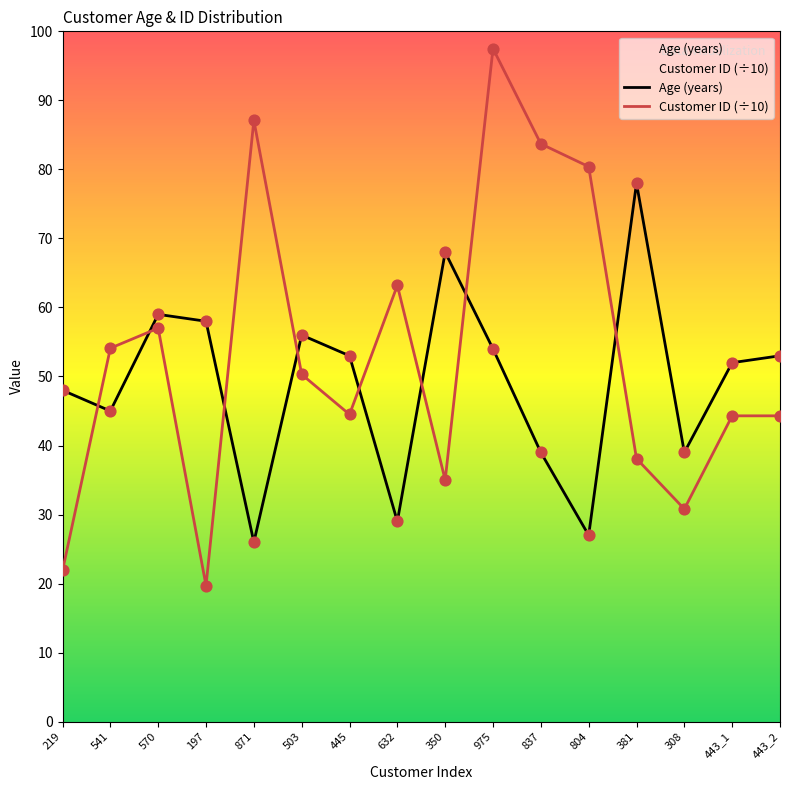

Which series has the largest total across all categories?

Customer ID (÷10)